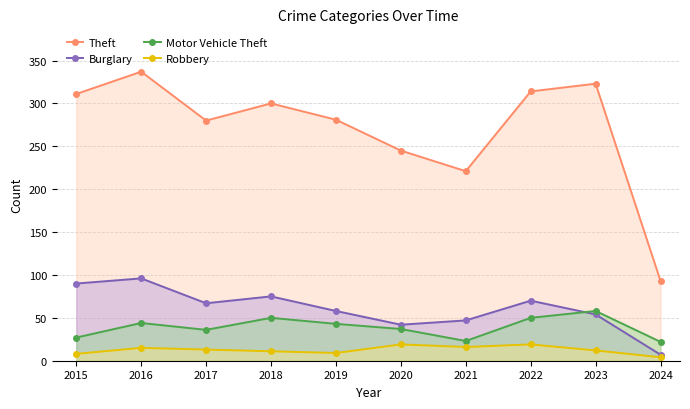

Reading left to right, transcribe all the data shown in this chart.

Theft: 311	337	280	300	281	245	221	314	323	93
Burglary: 90	96	67	75	58	42	47	70	54	7
Motor Vehicle Theft: 27	44	36	50	43	37	23	50	58	22
Robbery: 8	15	13	11	9	19	16	19	12	4